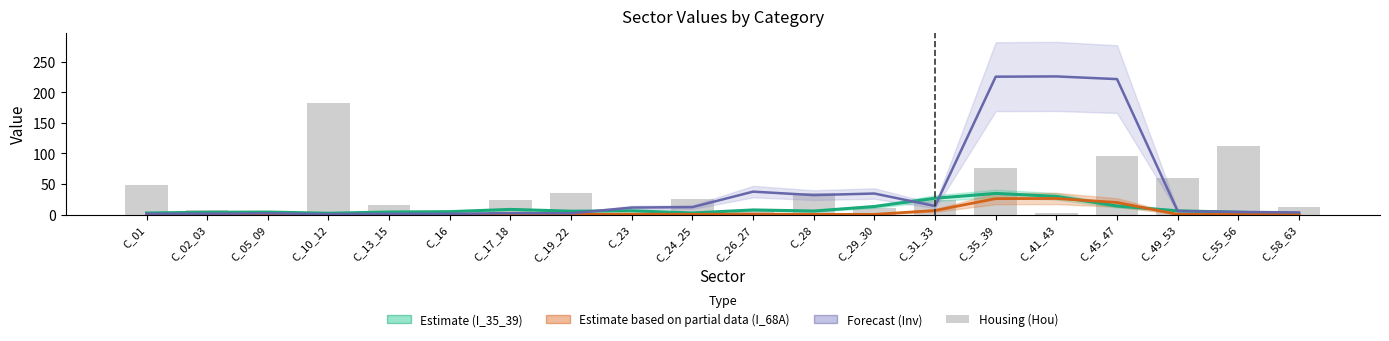

Count the number of categories in the chart.

20